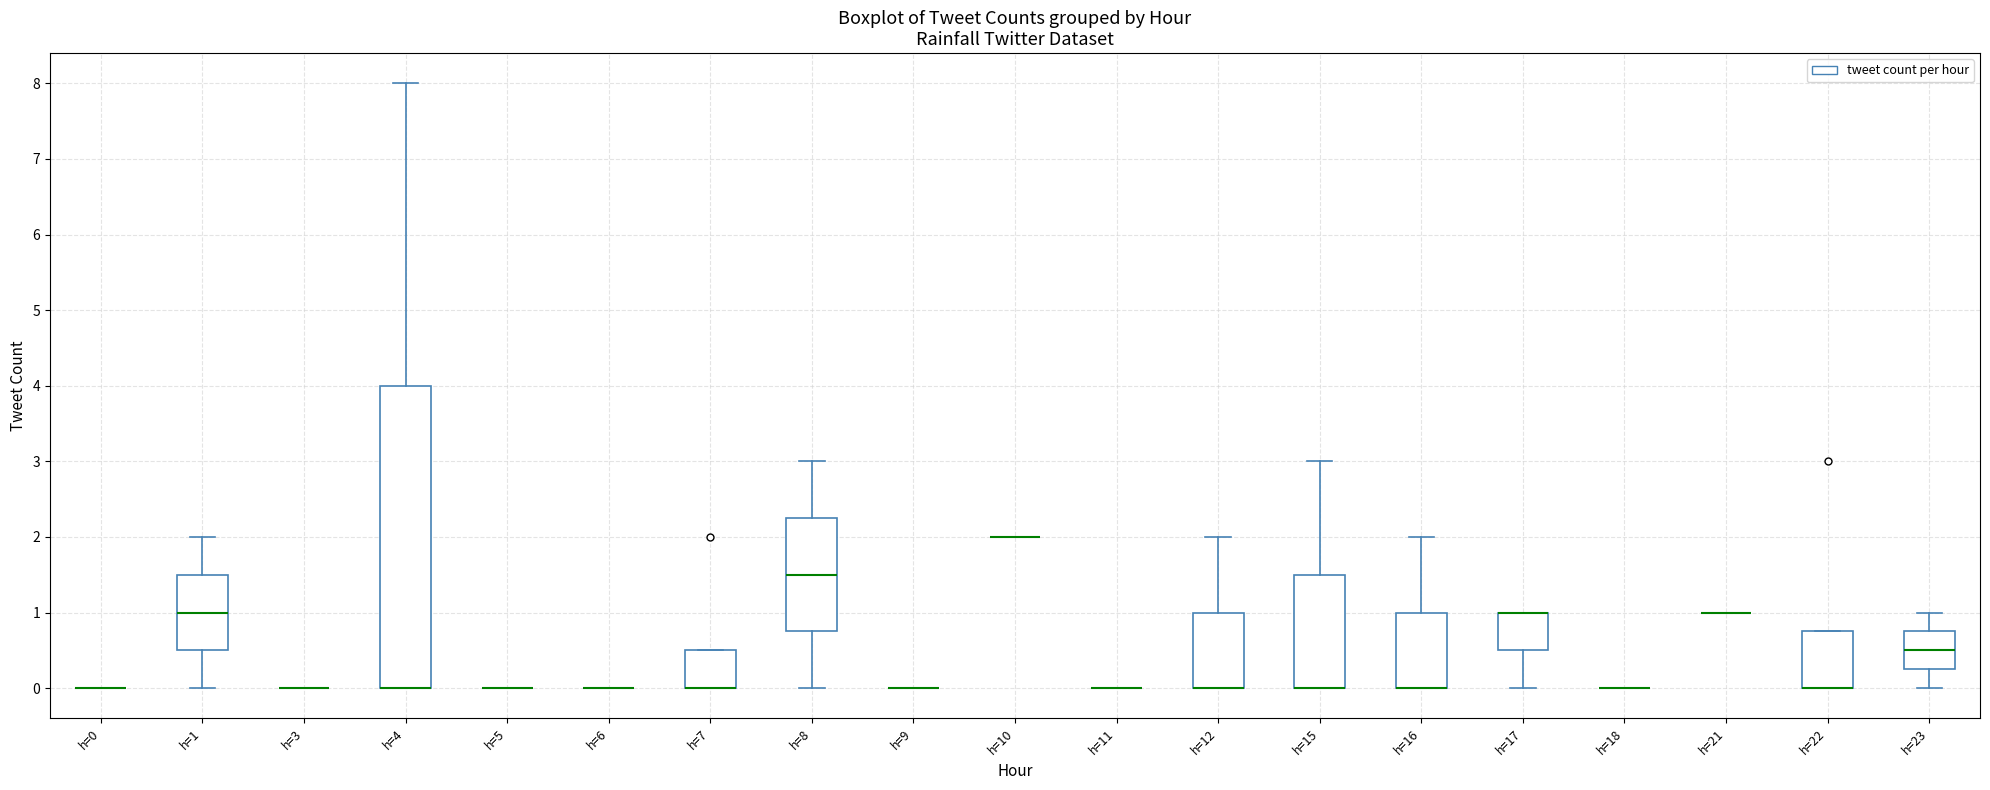

Reading left to right, transcribe this box plot: for each box, give where its median line is, the range the box spans, and where its two whiskers end, as read against the y-axis. The values are not printed on the chart, so give them approximately, as read against the axis.

h=0: box collapsed to a line at 0.0, whiskers 0.0 to 0.0
h=1: median 1.0, box 0.5 to 1.5, whiskers 0.0 to 2.0
h=3: box collapsed to a line at 0.0, whiskers 0.0 to 0.0
h=4: median 0.0 (drawn on the box's lower edge), box 0.0 to 4.0, whiskers 0.0 to 8.0
h=5: box collapsed to a line at 0.0, whiskers 0.0 to 0.0
h=6: box collapsed to a line at 0.0, whiskers 0.0 to 0.0
h=7: median 0.0 (drawn on the box's lower edge), box 0.0 to 0.5, whiskers 0.0 to 0.5
h=8: median 1.5, box 0.8 to 2.3, whiskers 0.0 to 3.0
h=9: box collapsed to a line at 0.0, whiskers 0.0 to 0.0
h=10: box collapsed to a line at 2.0, whiskers 2.0 to 2.0
h=11: box collapsed to a line at 0.0, whiskers 0.0 to 0.0
h=12: median 0.0 (drawn on the box's lower edge), box 0.0 to 1.0, whiskers 0.0 to 2.0
h=15: median 0.0 (drawn on the box's lower edge), box 0.0 to 1.5, whiskers 0.0 to 3.0
h=16: median 0.0 (drawn on the box's lower edge), box 0.0 to 1.0, whiskers 0.0 to 2.0
h=17: median 1.0 (drawn on the box's upper edge), box 0.5 to 1.0, whiskers 0.0 to 1.0
h=18: box collapsed to a line at 0.0, whiskers 0.0 to 0.0
h=21: box collapsed to a line at 1.0, whiskers 1.0 to 1.0
h=22: median 0.0 (drawn on the box's lower edge), box 0.0 to 0.8, whiskers 0.0 to 0.8
h=23: median 0.5, box 0.3 to 0.8, whiskers 0.0 to 1.0